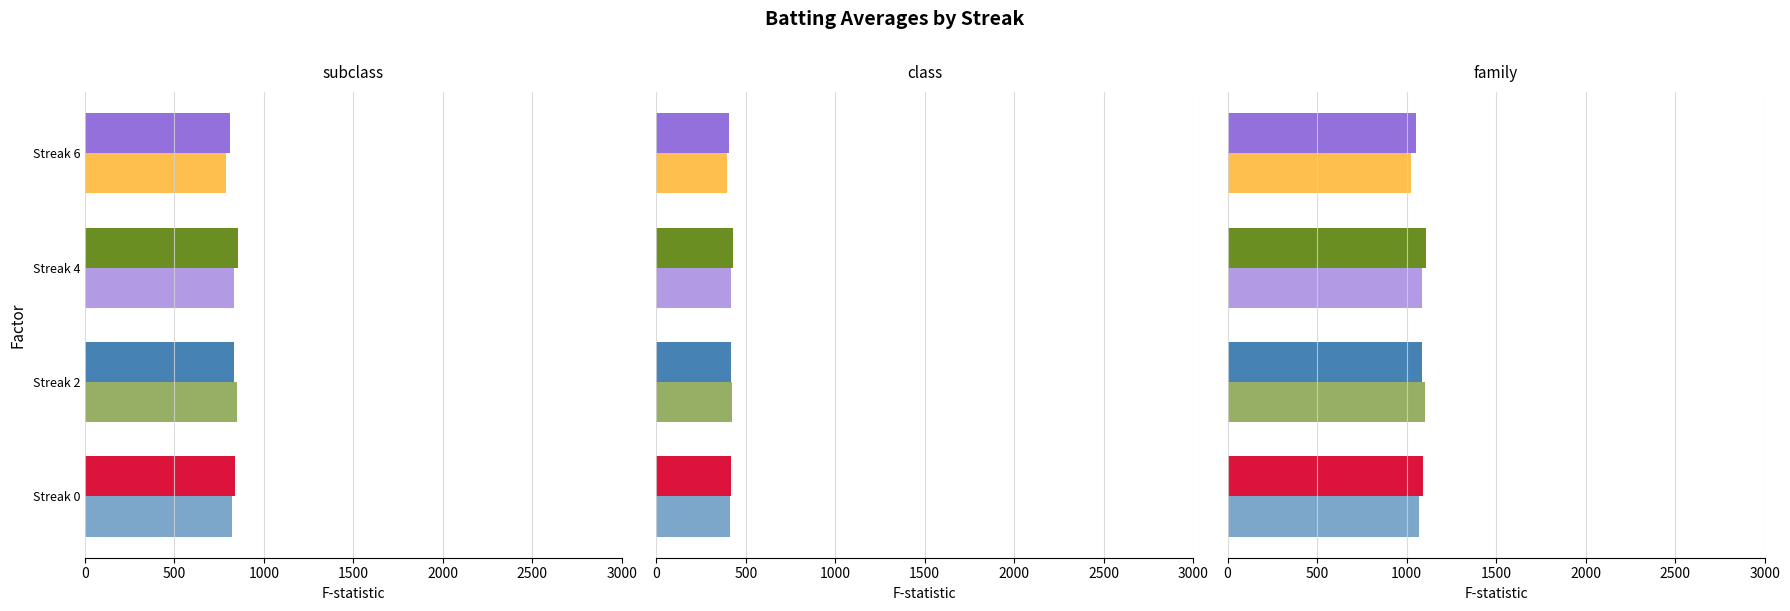

What is the sum of all Batting Average1 values?

4342.2